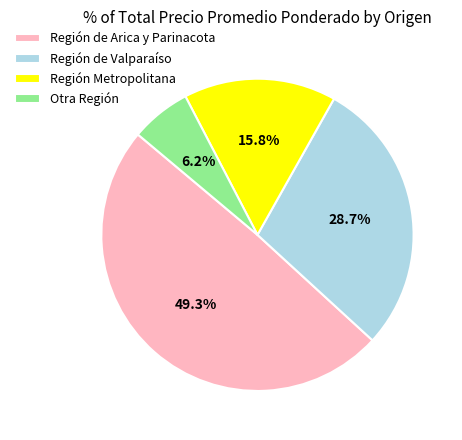

Rank the categories by value from lowest to highest.

Otra Región, Región Metropolitana, Región de Valparaíso, Región de Arica y Parinacota